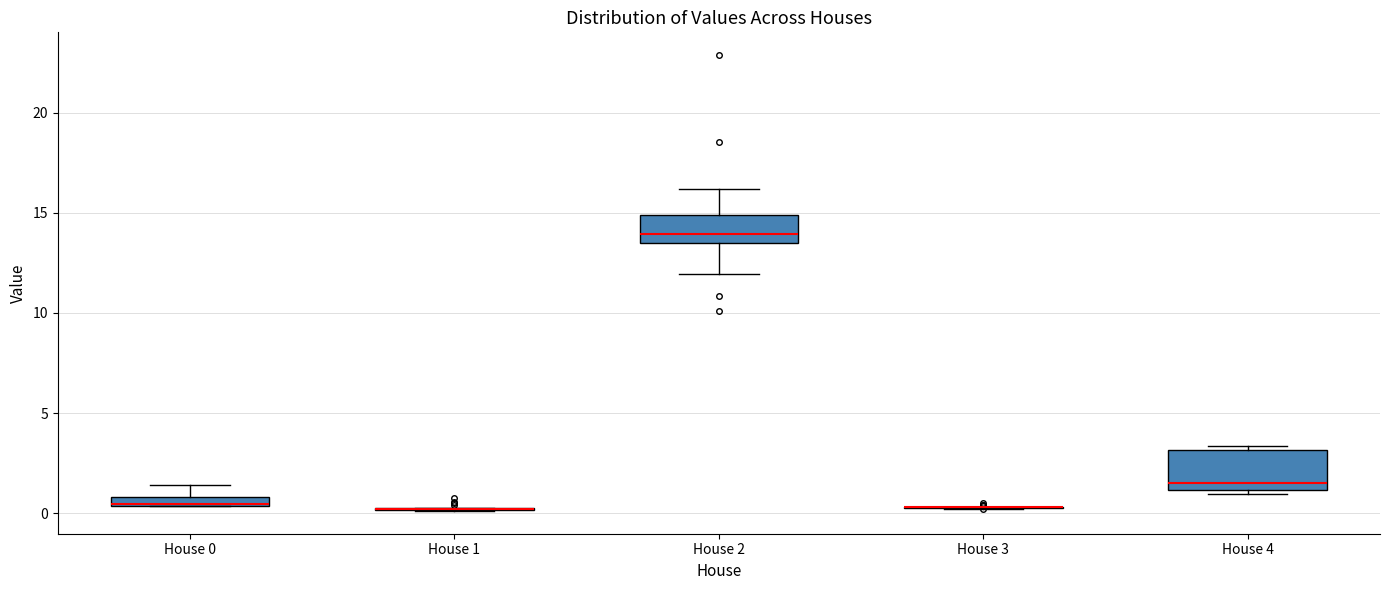

Which box is the tallest, from its lower edge to its upper edge?

House 4